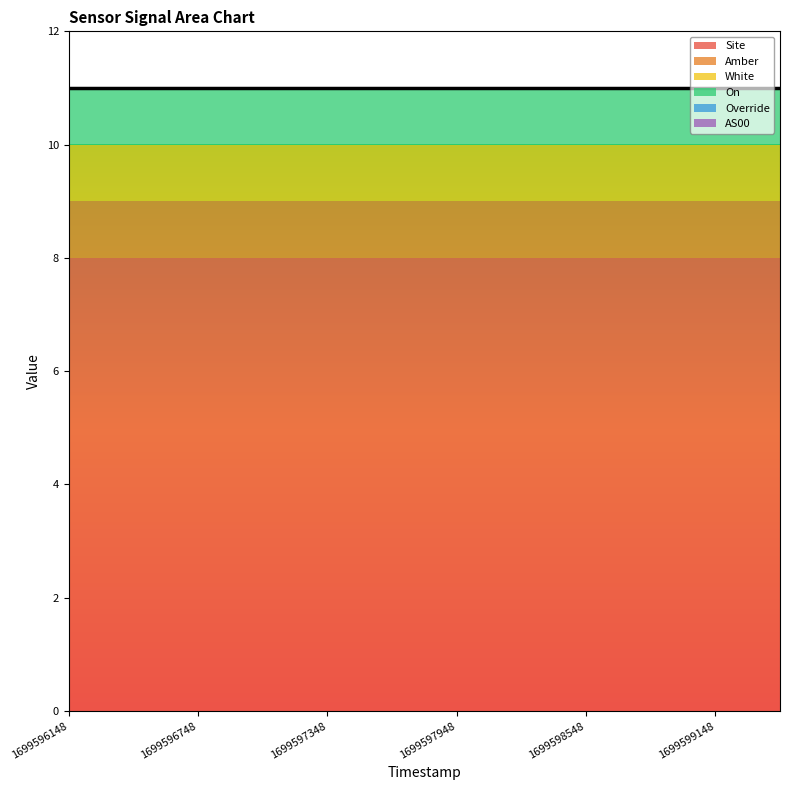

What is the value of the White point at the 1st from the left?

1